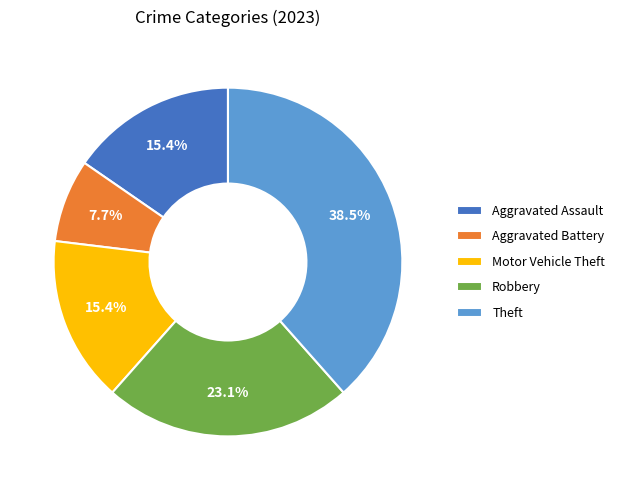

To the nearest percent, what is the average slice percentage?

20%